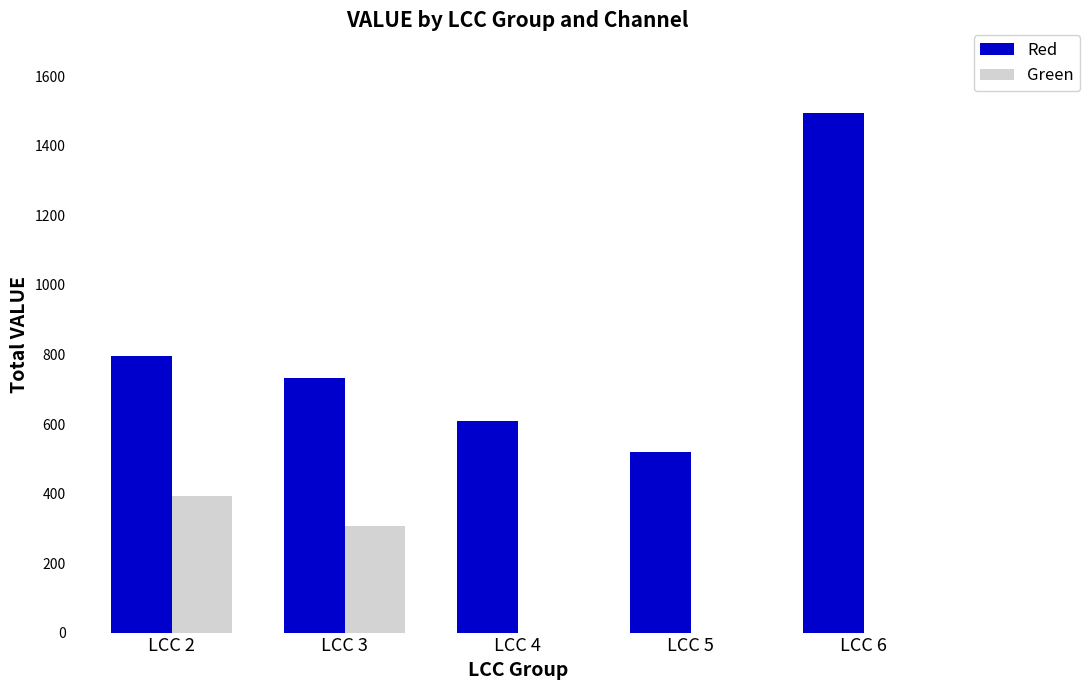

Are the bars grouped side by side (vs. stacked)?

Yes